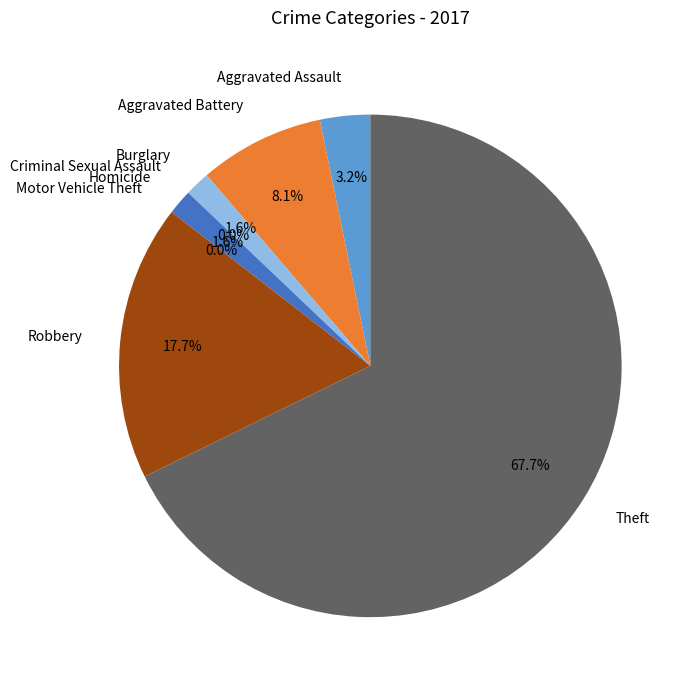

The Robbery slice represents 27% of the pie. True or false?

False